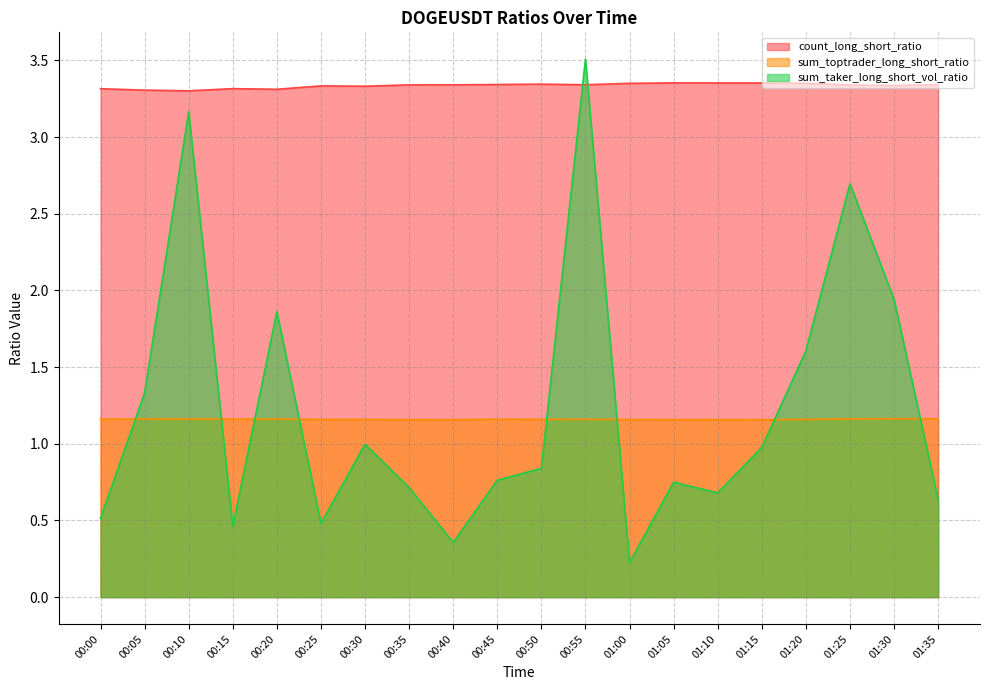

Which series ends up on top after the final intersection of sum_taker_long_short_vol_ratio and count_long_short_ratio?

count_long_short_ratio